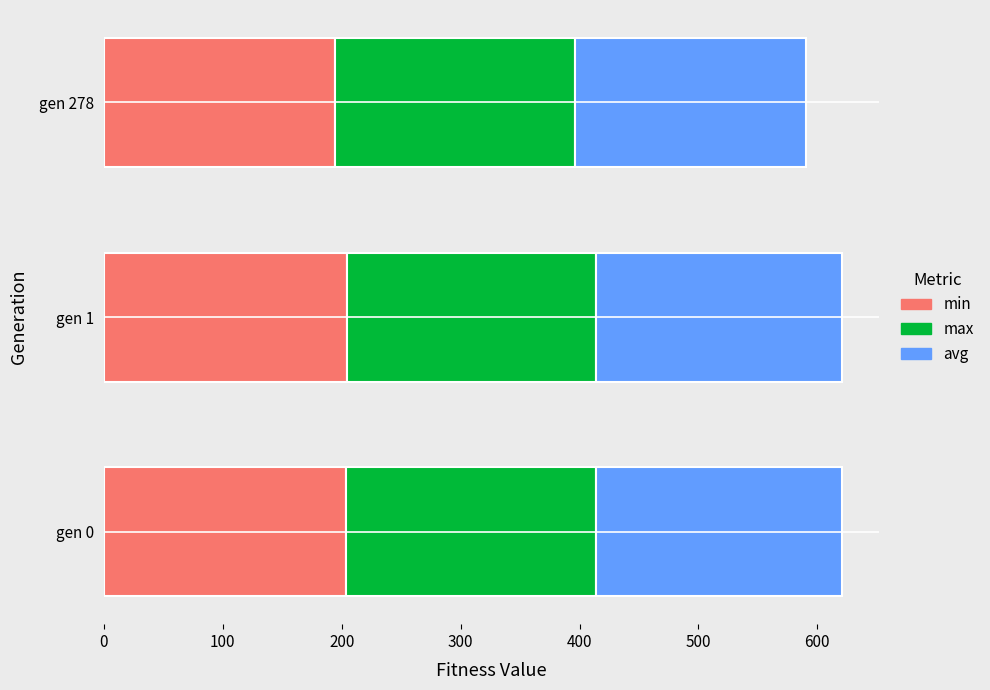

What is the lowest value of the min series?

194.4